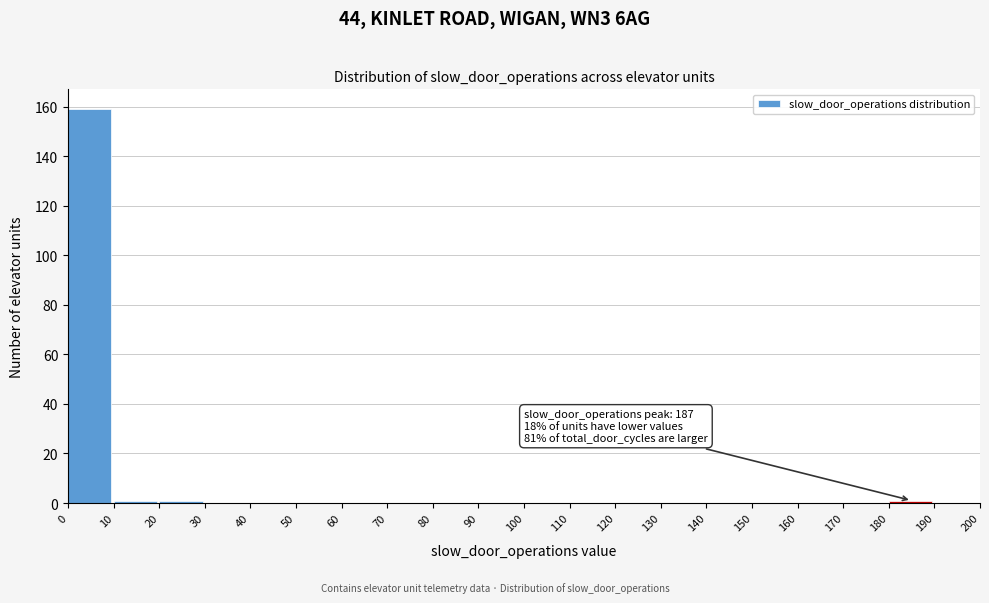

Over which range of the x-axis is the bar tallest?

0 to 10